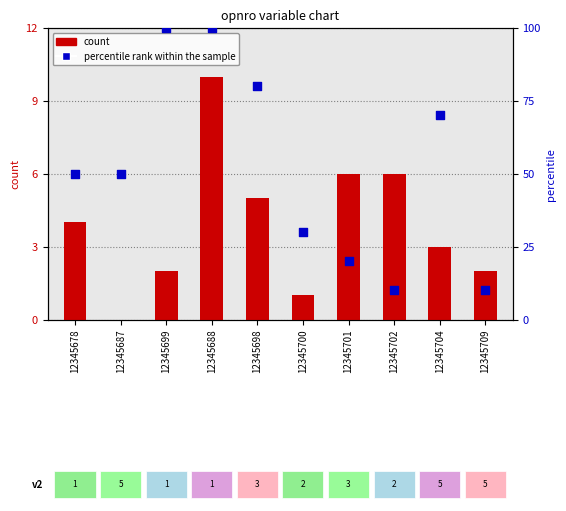

Which series has the widest spread of Y values?

percentile rank within the sample